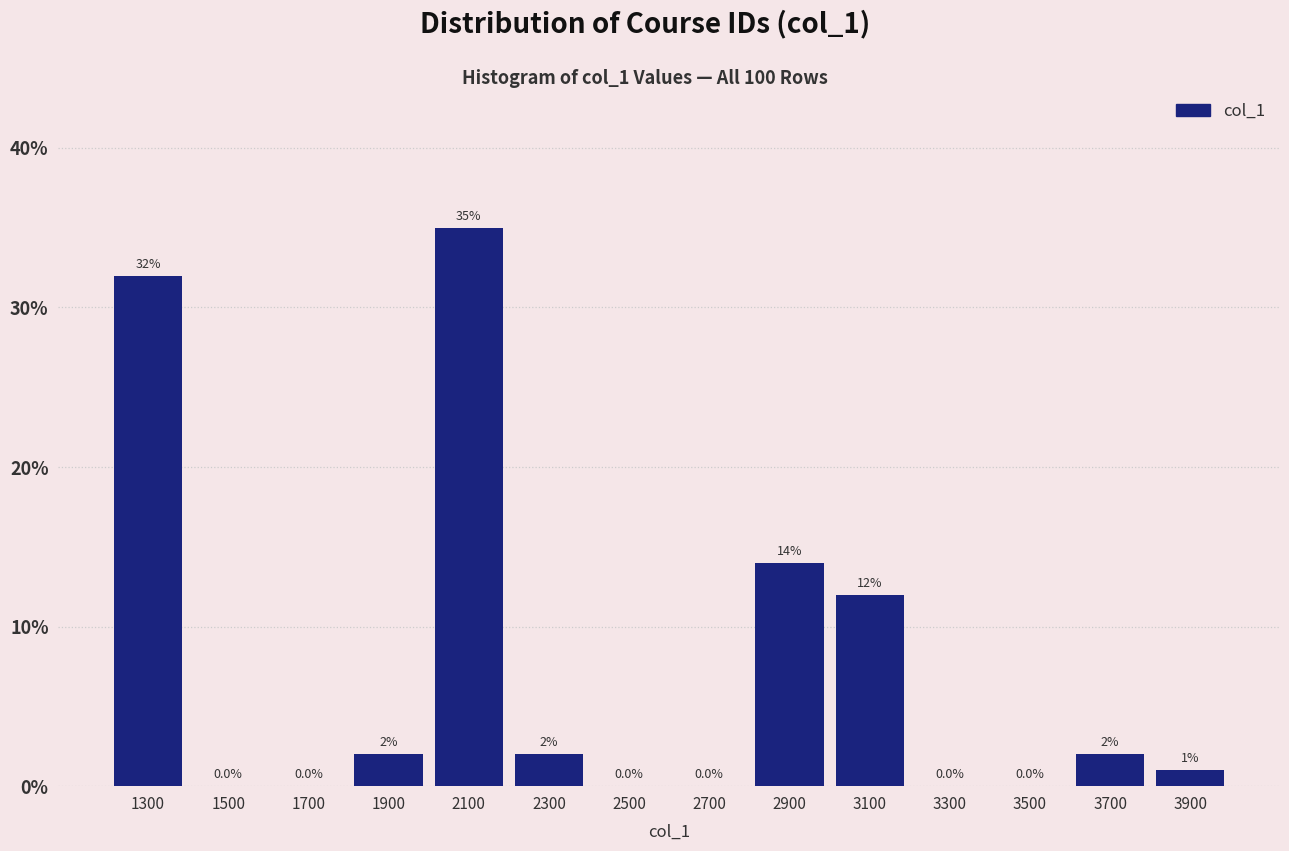

How tall is the bar that spans 2200 to 2400 on the x-axis?

2.0